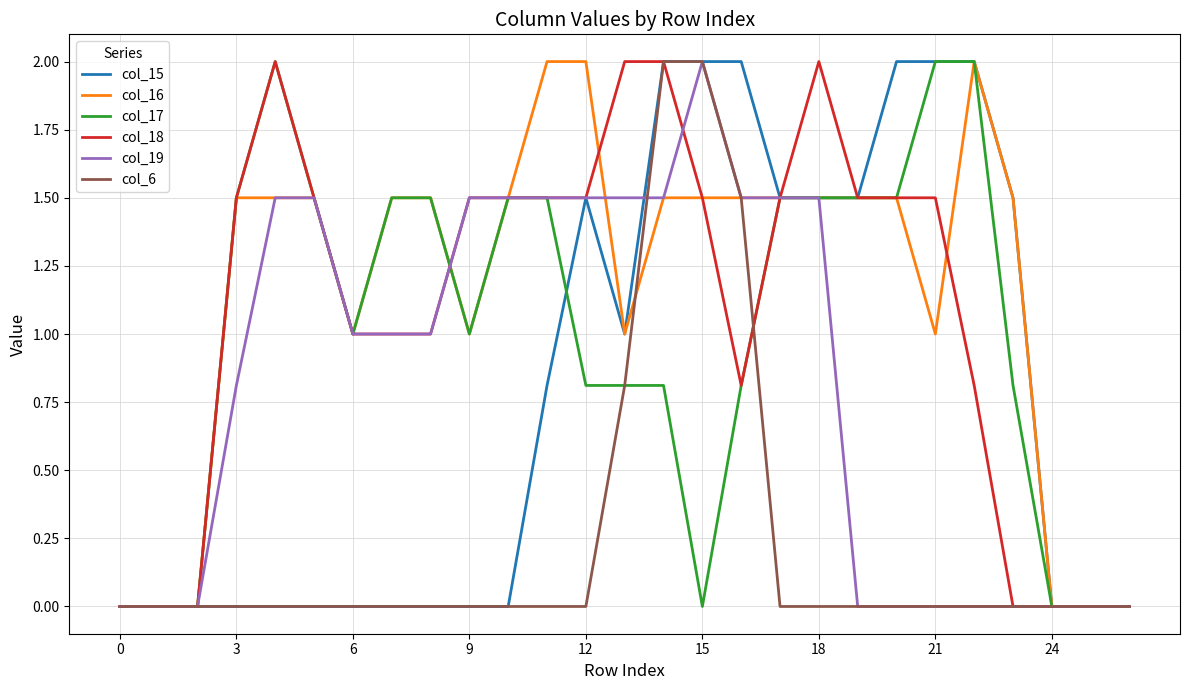

What is the greatest value displayed?

2.0